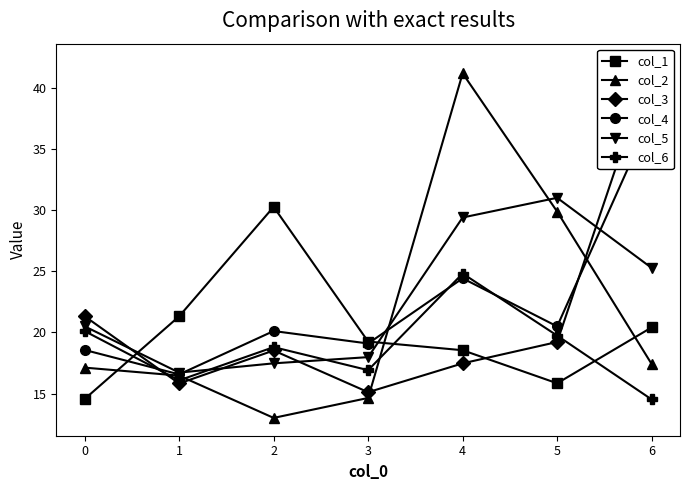

What are all the series names shown in the legend?

col_1, col_2, col_3, col_4, col_5, col_6